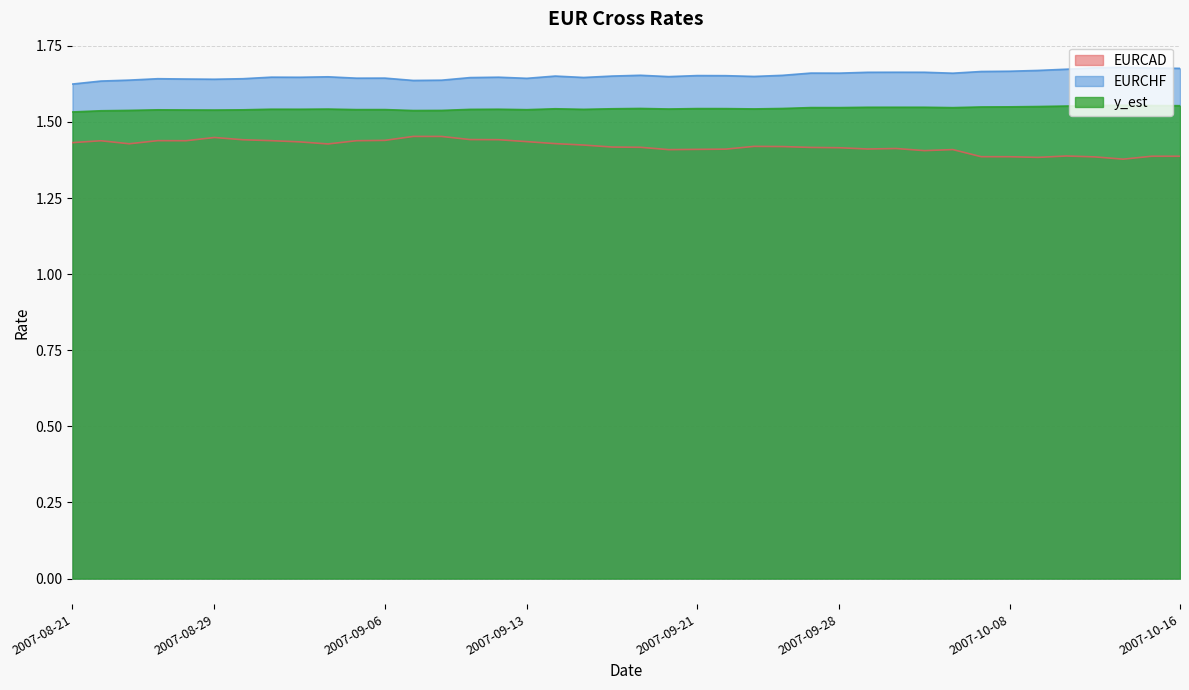

Rank the series at 2007-10-04 from lowest to highest value.

EURCAD, y_est, EURCHF